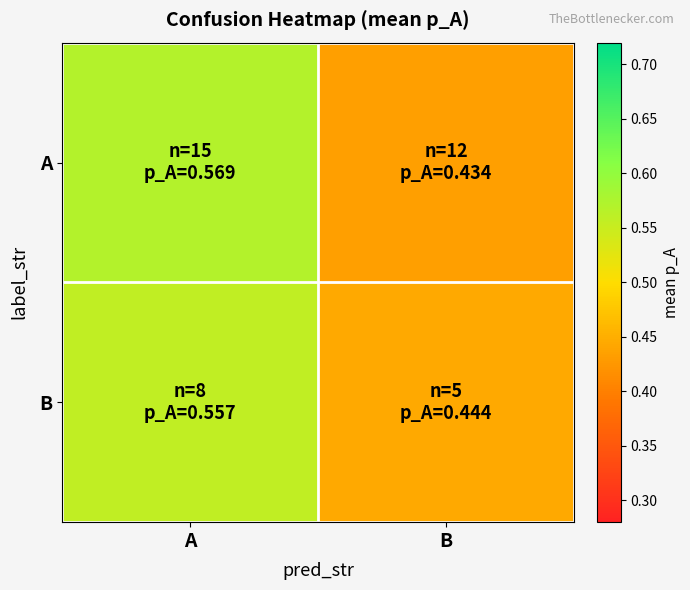

List the series in order of their overall mean, lowest first.

B, A